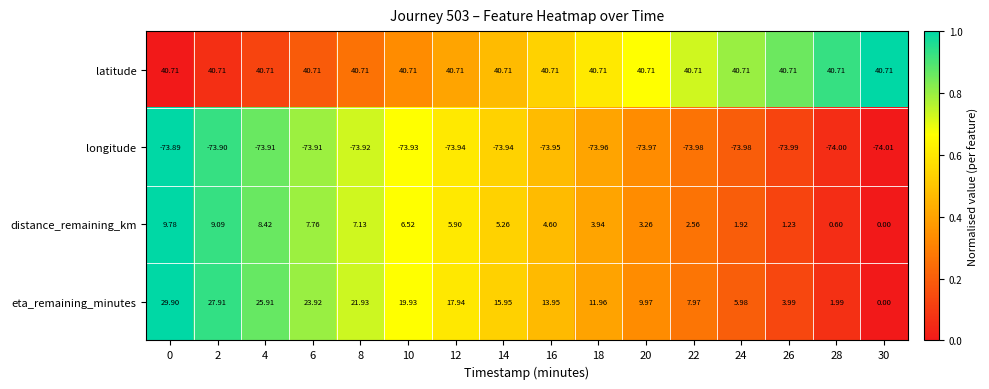

How many distinct data groups are displayed?

4